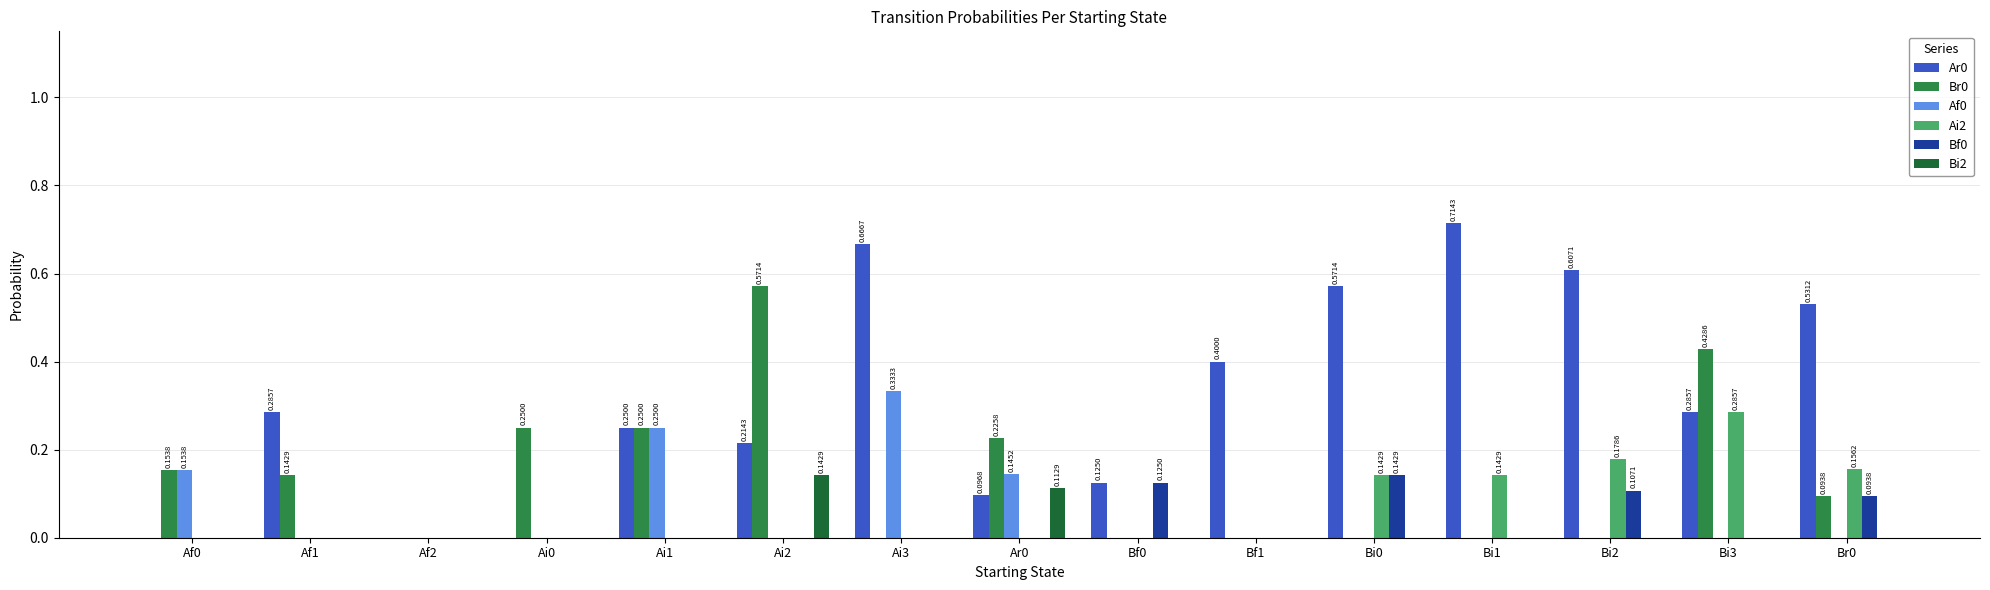

Count the Ar0 values in the range 0 to 1.

15